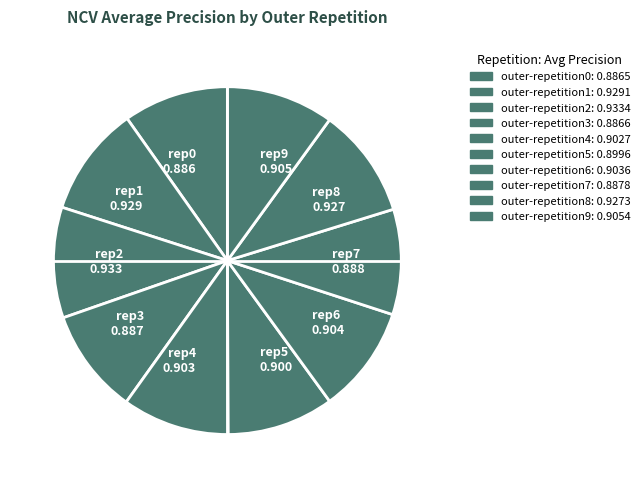

Is it true that rep7 0.888 is 10% of the pie?

True